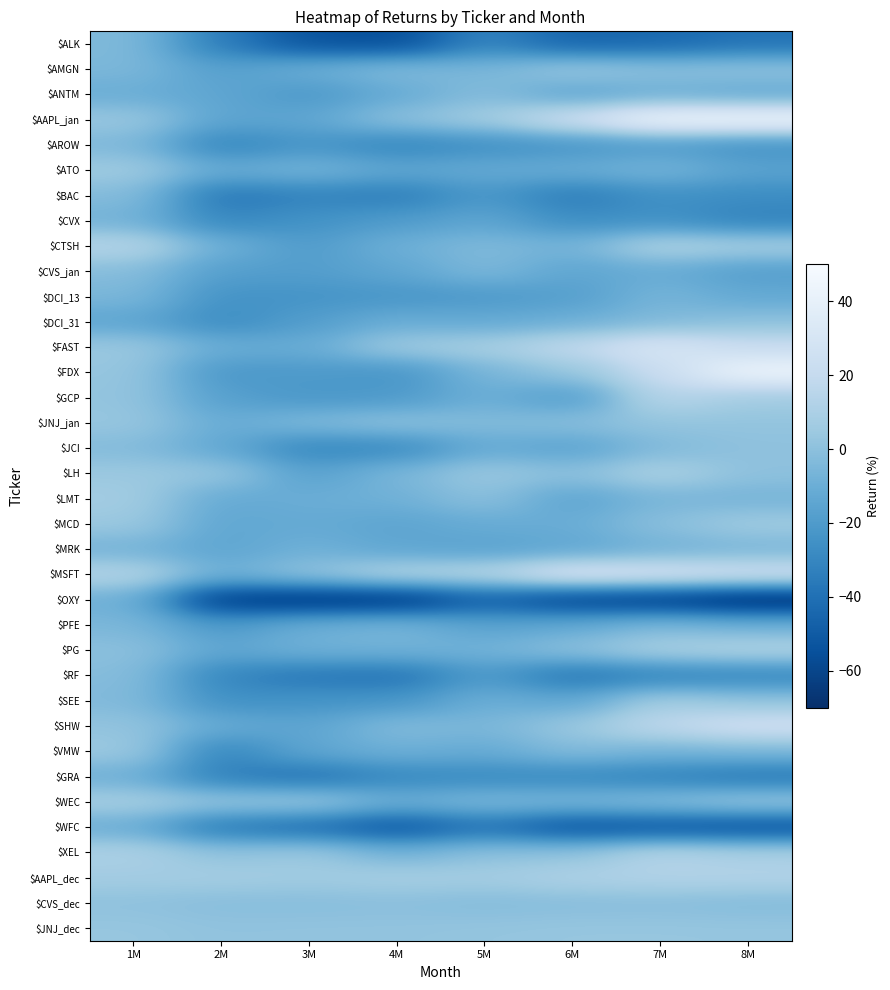

What is the smallest value displayed?

-73.9